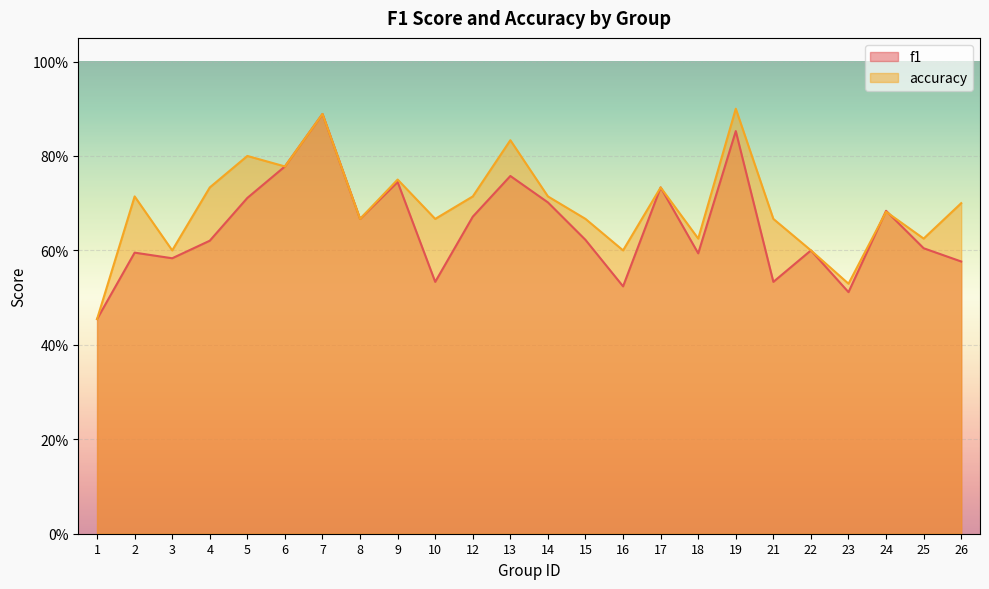

What is the difference between the maximum and minimum values in the accuracy series?

0.4